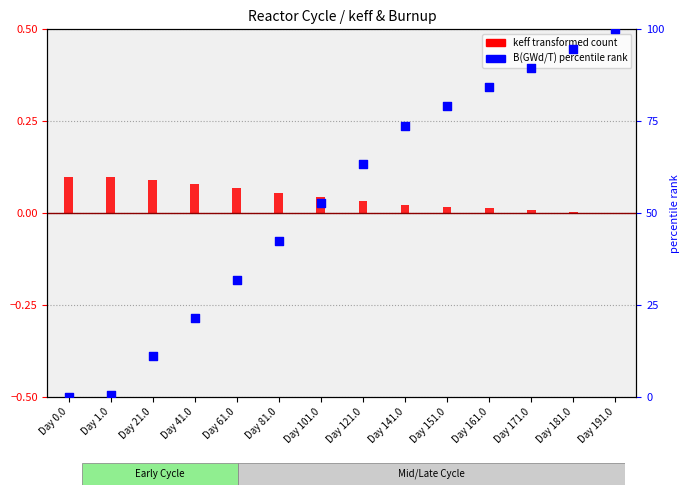

At how many categories does at least one series exceed 73?

6